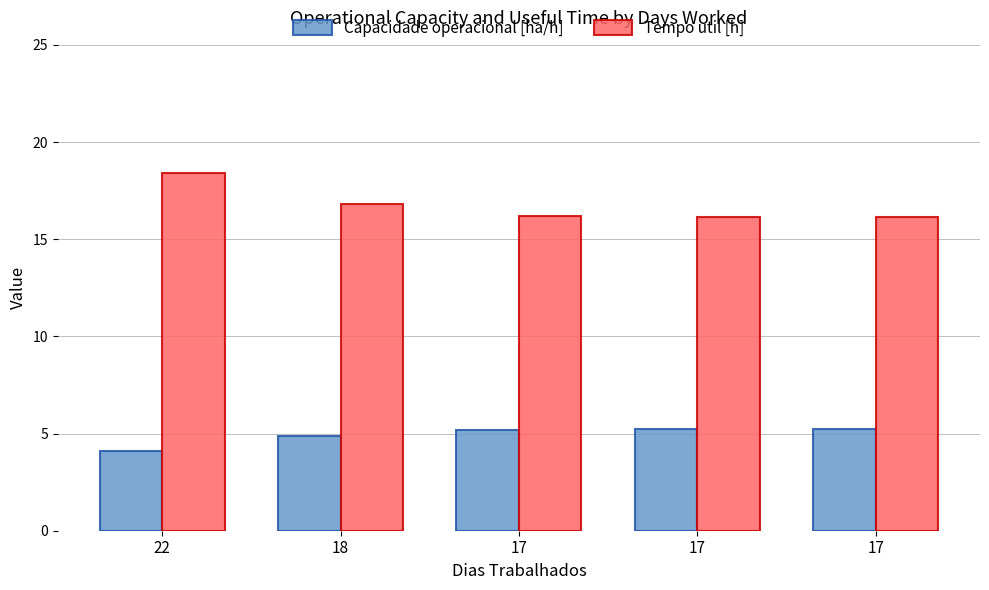

At which label does Tempo util [h] reach its peak?

22